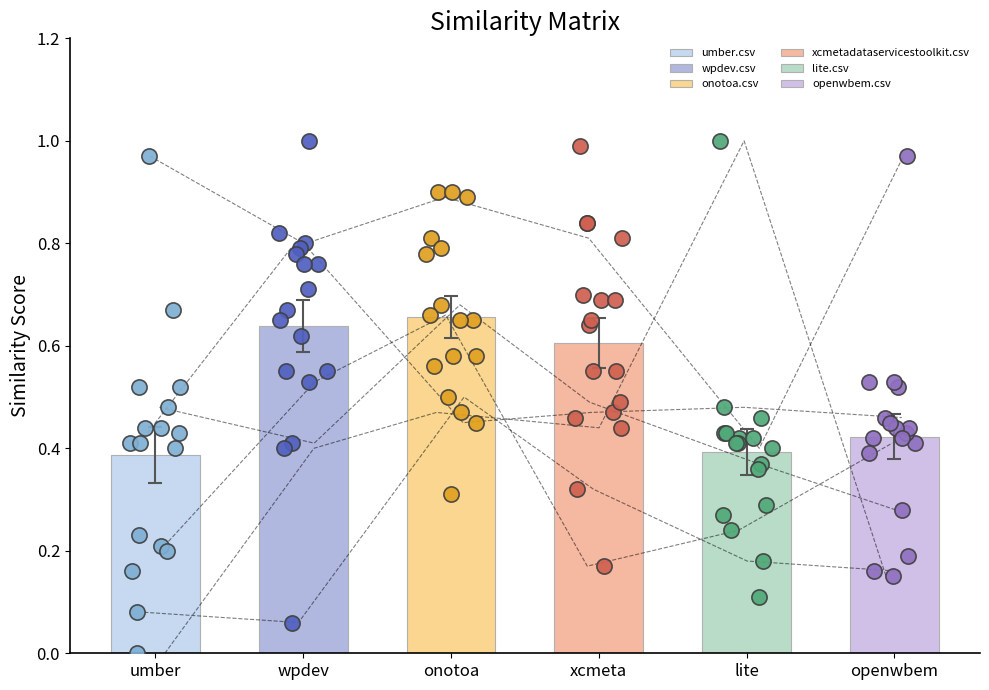

Which series has the largest total across all categories?

onotoa.csv